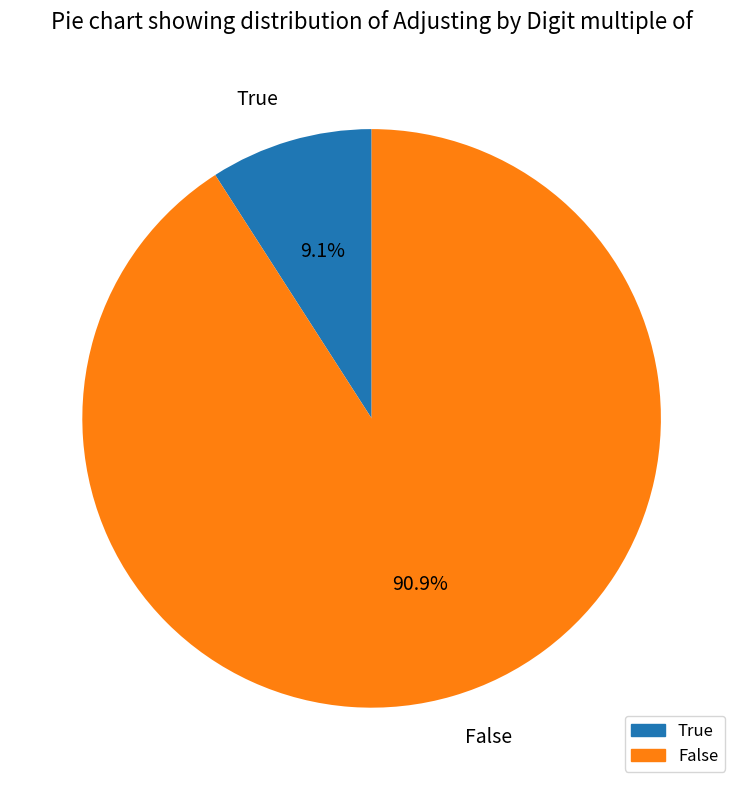

Do True and False together represent more than half of the pie?

Yes